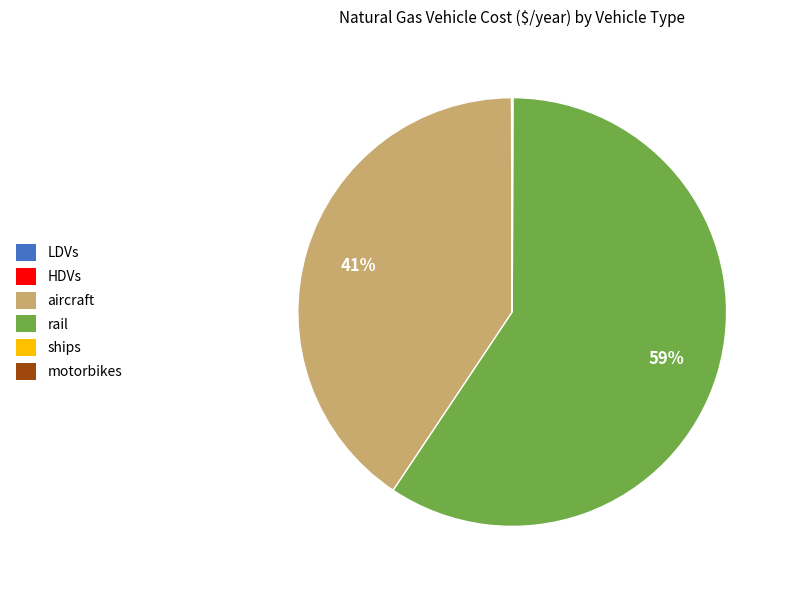

The aircraft slice represents 26% of the pie. True or false?

False